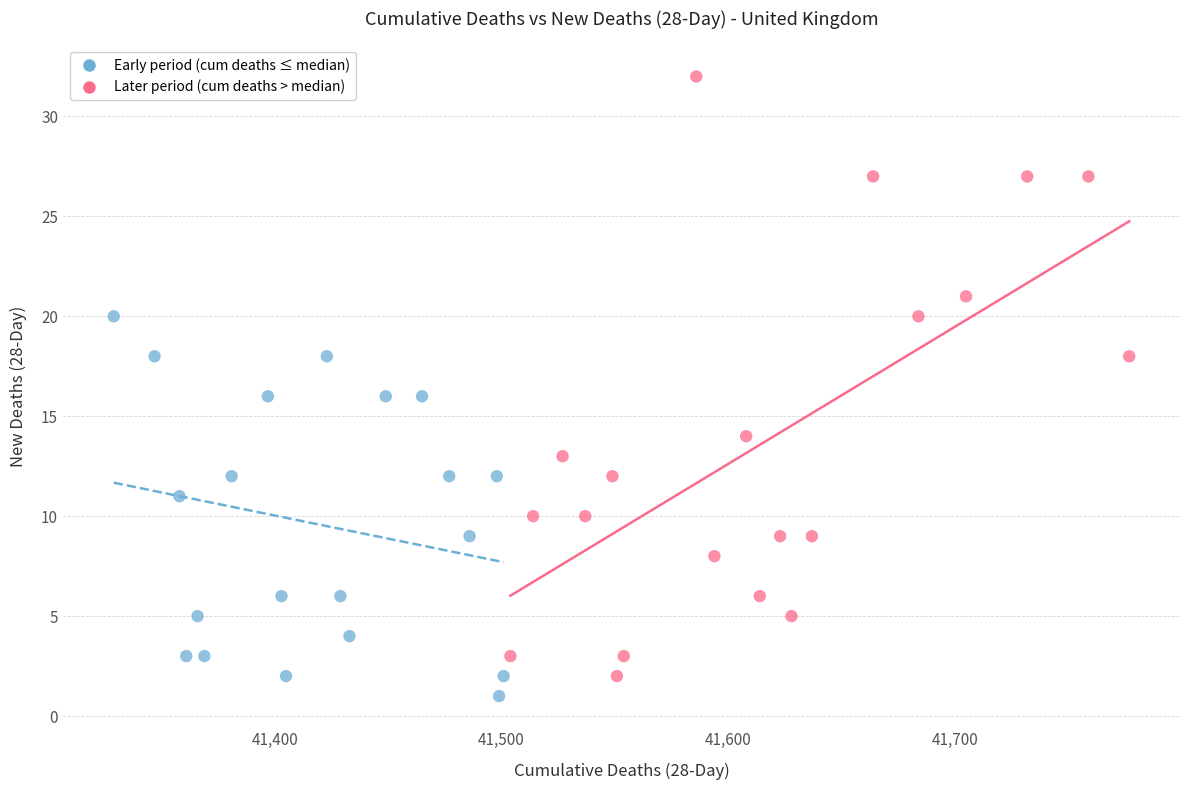

Which series has the widest spread of Y values?

Later period (cum deaths > median)